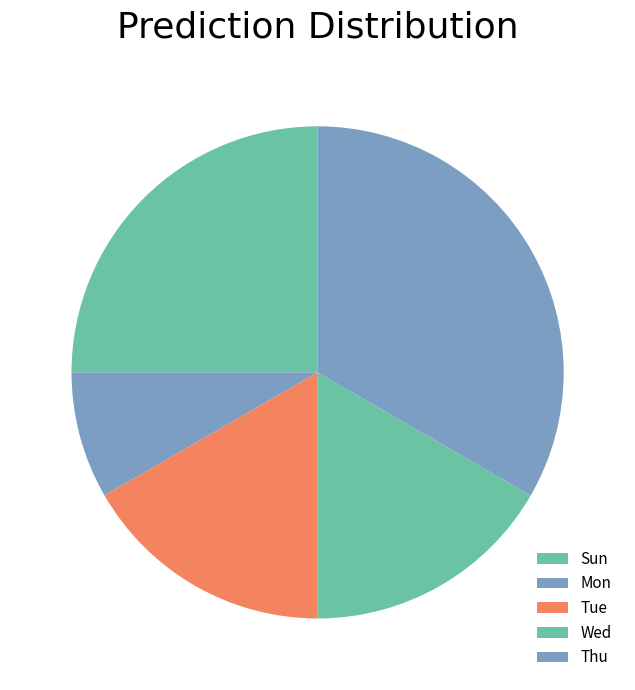

How many segments does this pie chart have?

5